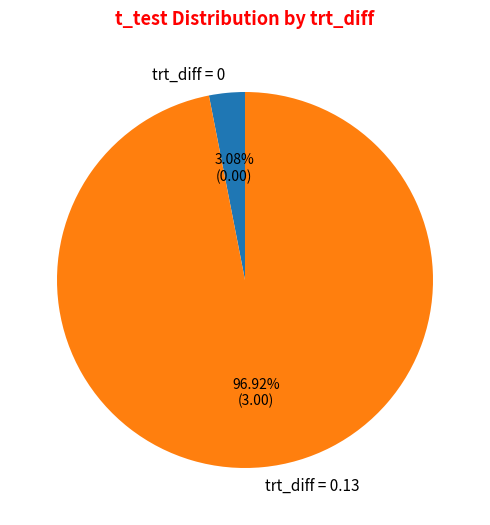

Between trt_diff = 0 and trt_diff = 0.13, which is larger?

trt_diff = 0.13